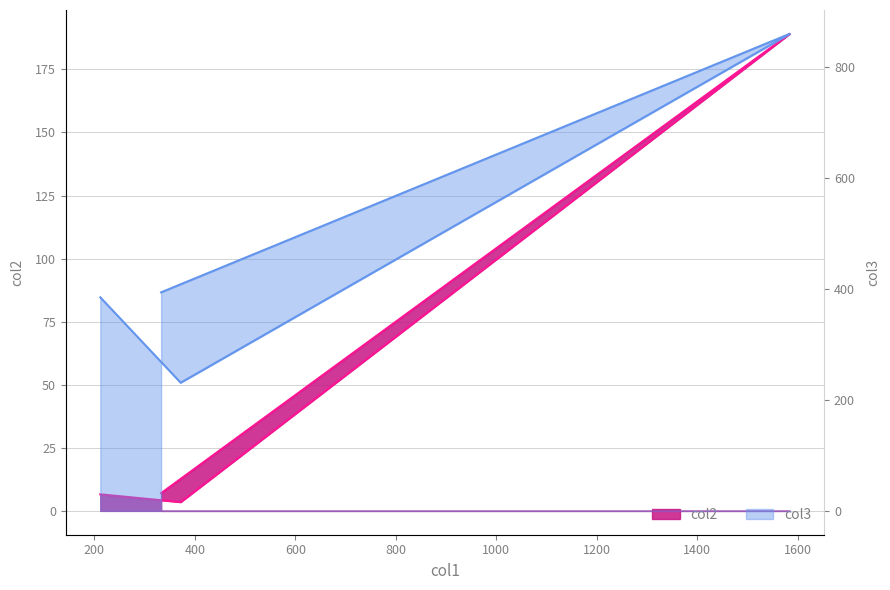

True or false: col2 and col3 intersect in this chart.

False